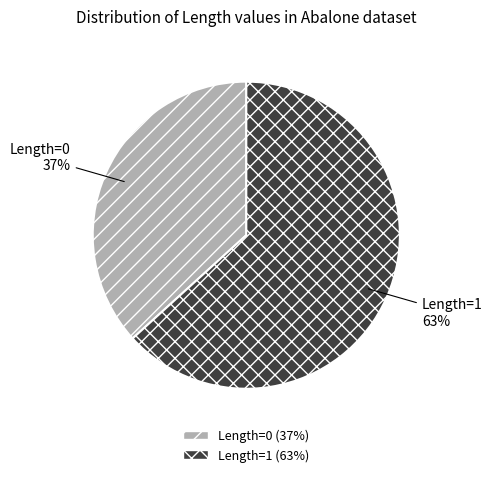

What percentage is the Length=1 slice, to the nearest percent?

63%